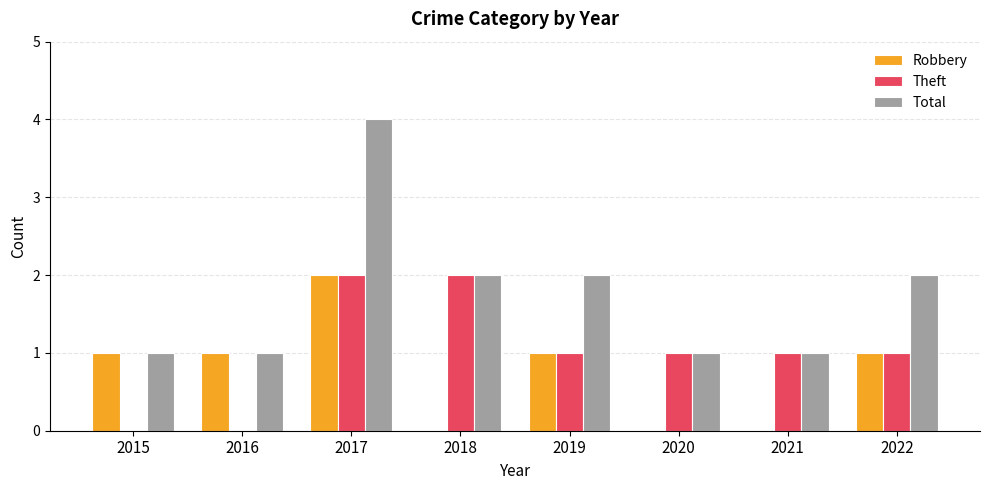

Is it true that Total equals 2 at 2018?

True